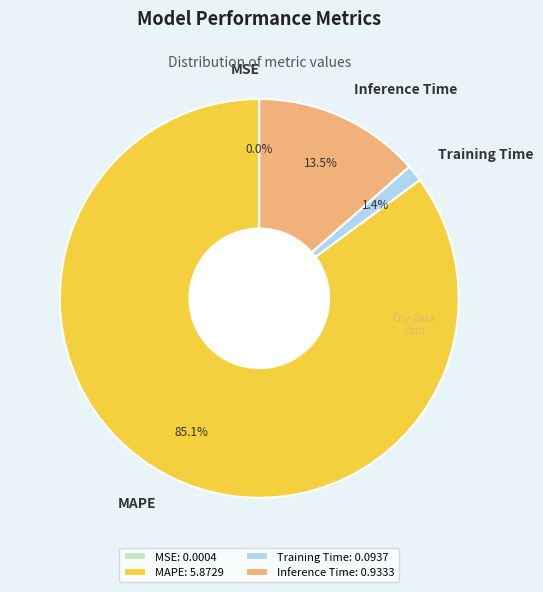

Between MAPE and Training Time, which is larger?

MAPE